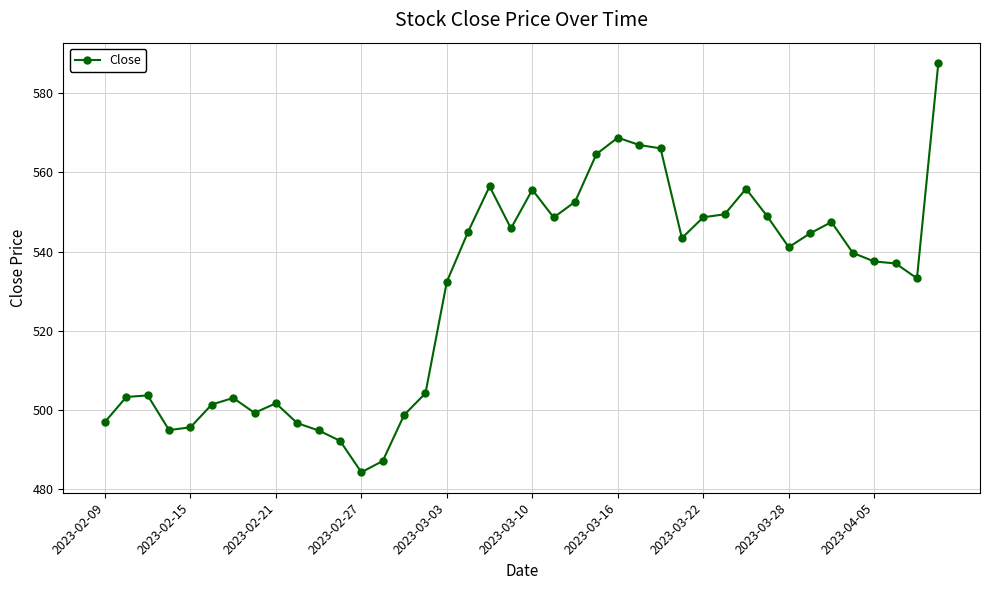

True or false: the data has more than 0 interior local peaks.

True